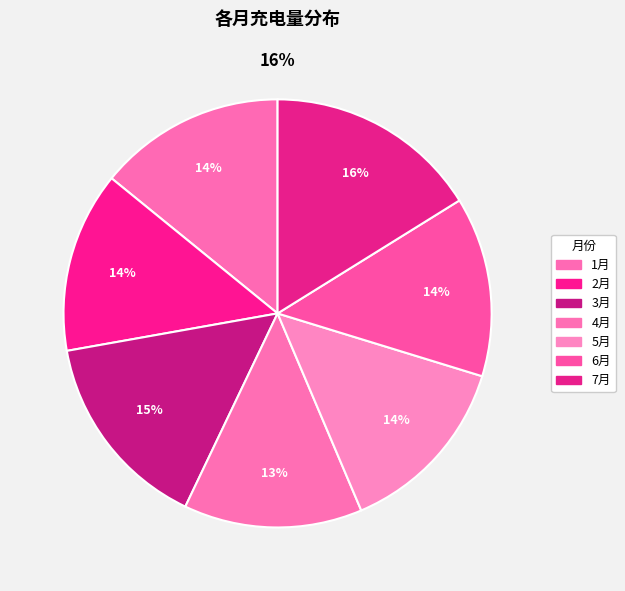

Is 4月 the majority of the pie?

No